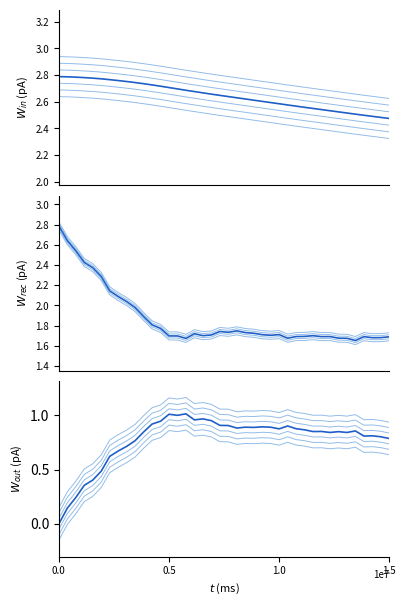

What is the value of the Average Loss point at the 1st from the left?

2.8